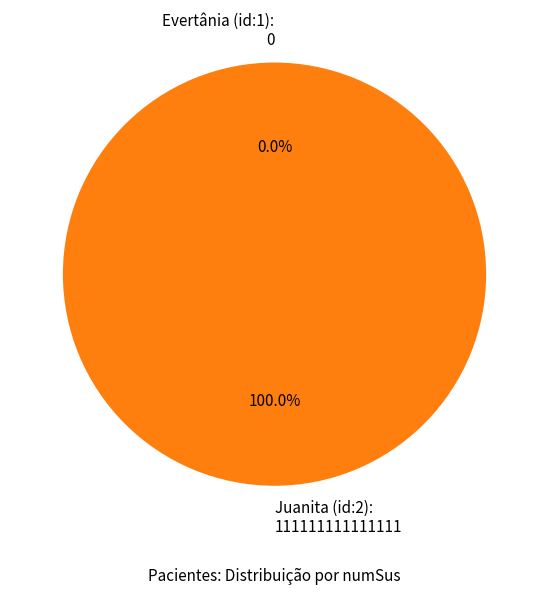

Is the sum of Juanita (id:2):
111111111111111 and Evertânia (id:1):
0 greater than half?

Yes